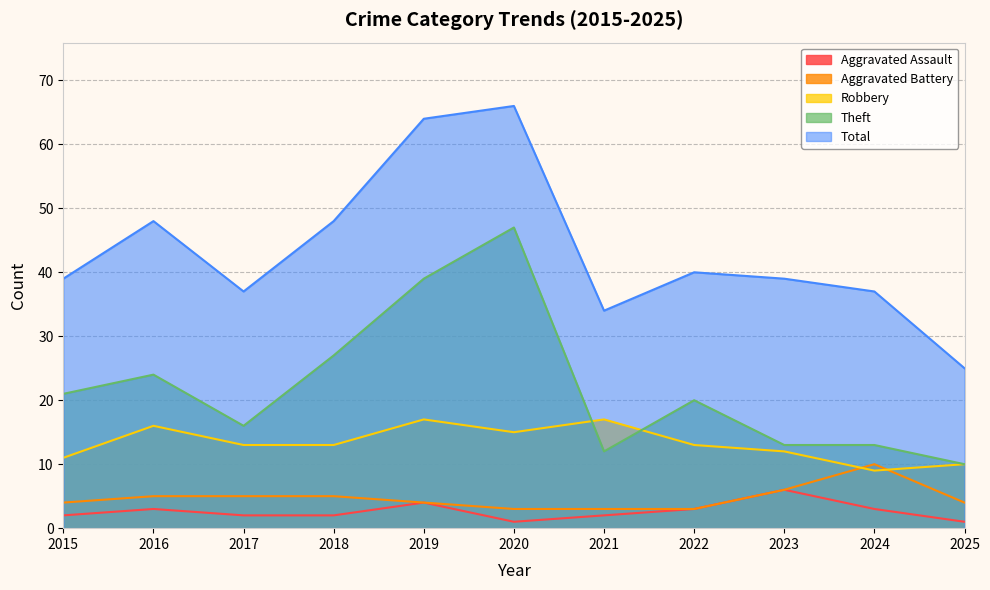

What is the value of the Theft point at the 2nd from the left?

24